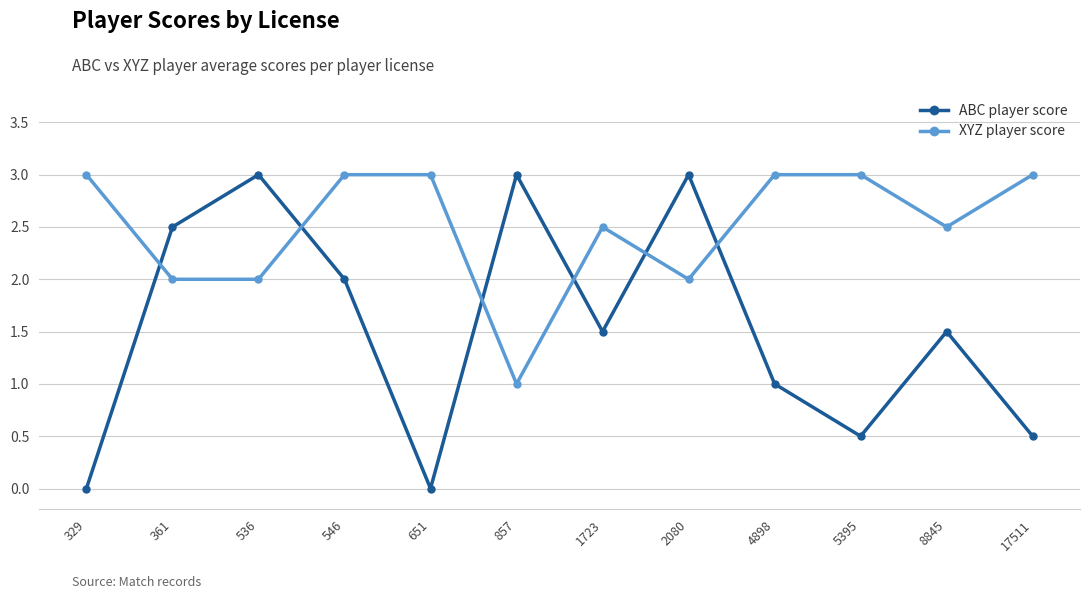

What is the total value across all series at 5395?

3.5